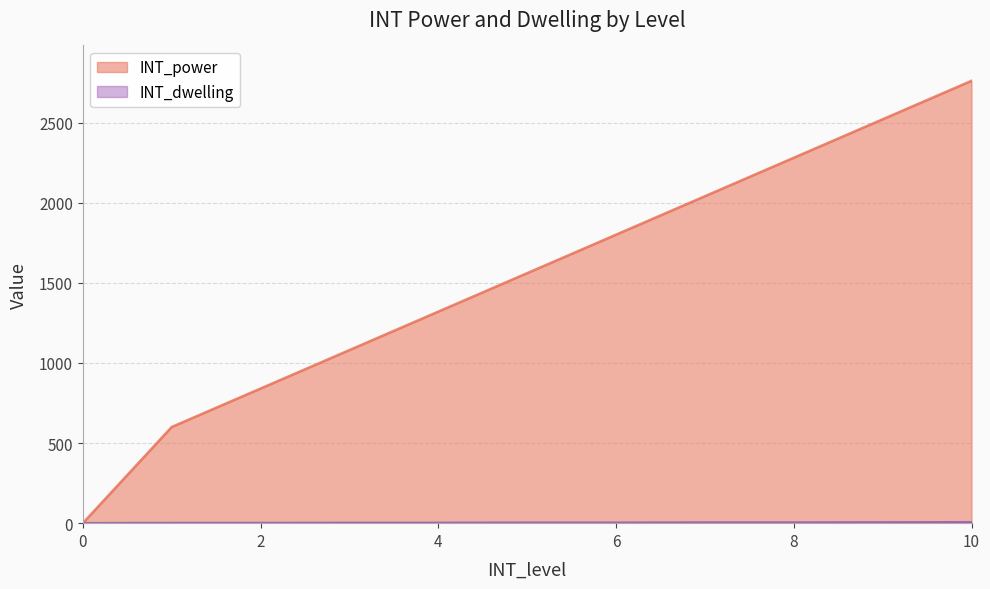

Does the chart display data point markers on the line(s)?

No